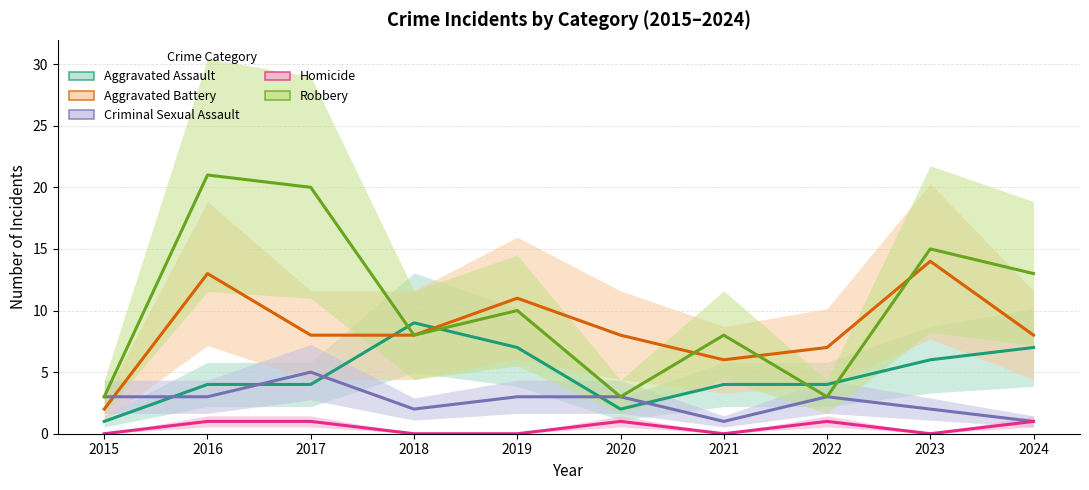

Where is the first local minimum for Aggravated Assault?

2020